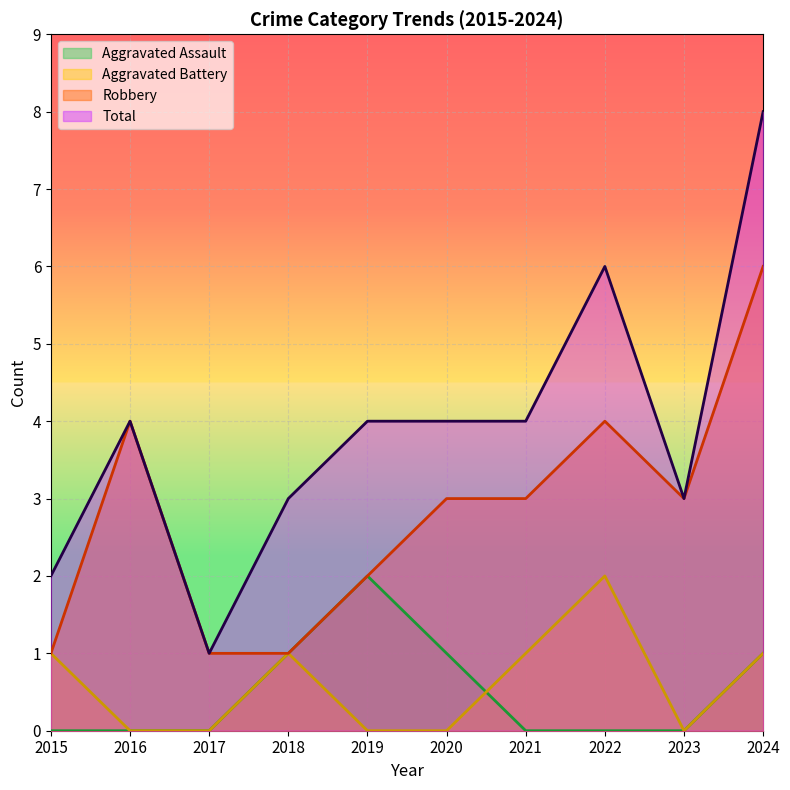

Between 2017 and 2019, which series saw the biggest shift?

Total